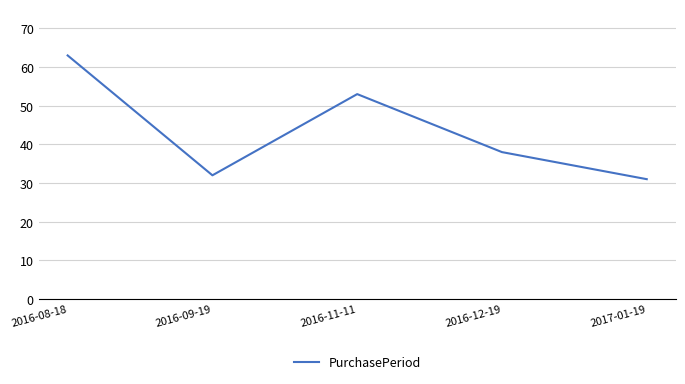

Reading left to right, what are all the values shown in this chart?

2016-08-18=63	2016-09-19=32	2016-11-11=53	2016-12-19=38	2017-01-19=31